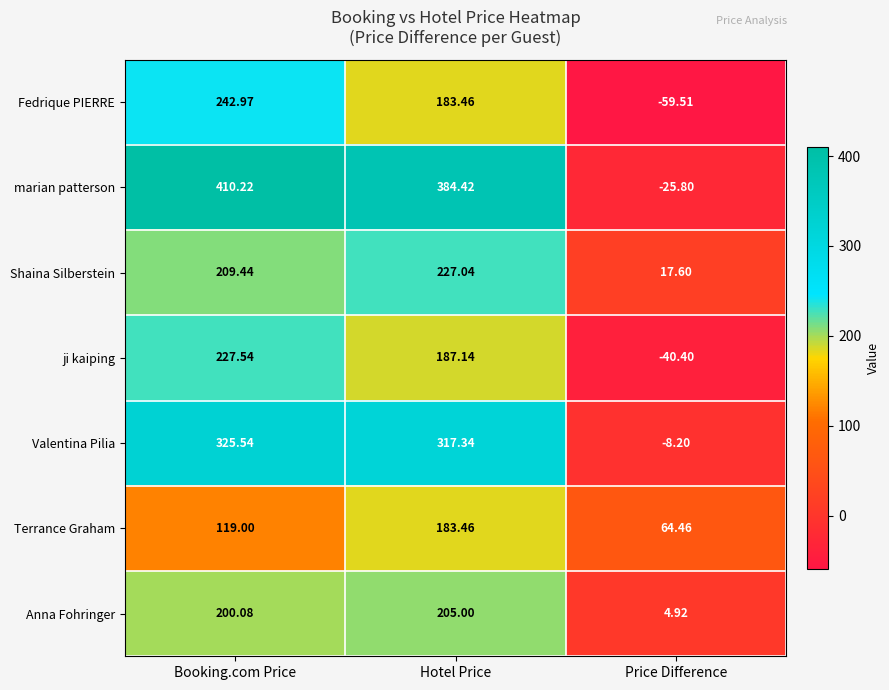

Rank the series by their maximum value, from lowest to highest.

Terrance Graham, Anna Fohringer, Shaina Silberstein, ji kaiping, Fedrique PIERRE, Valentina Pilia, marian patterson